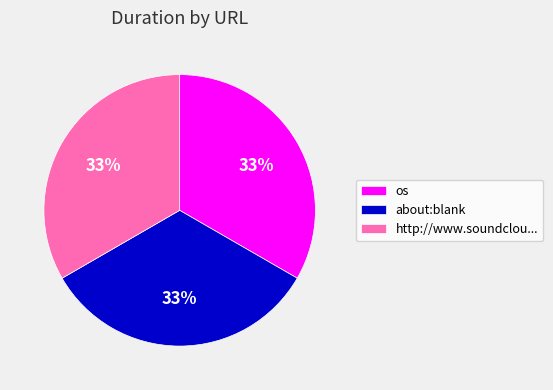

To the nearest percent, what is the average slice percentage?

33%